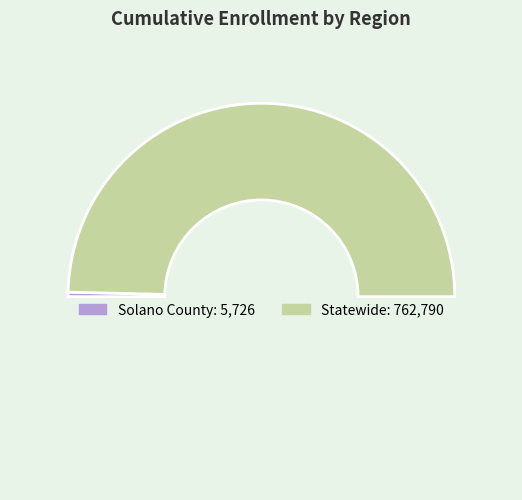

How many segments does this pie chart have?

3